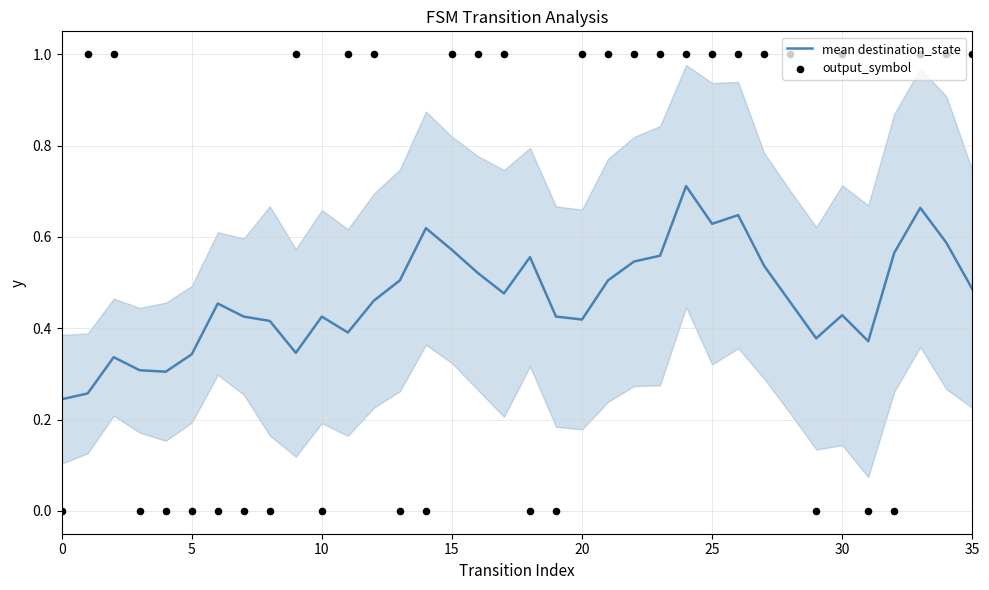

Which series reaches the maximum Y coordinate?

output_symbol